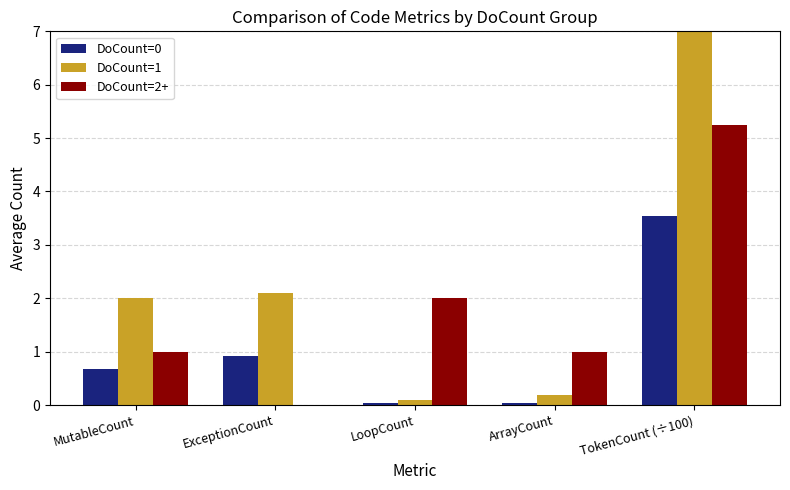

What is the total value across all series at LoopCount?

2.1